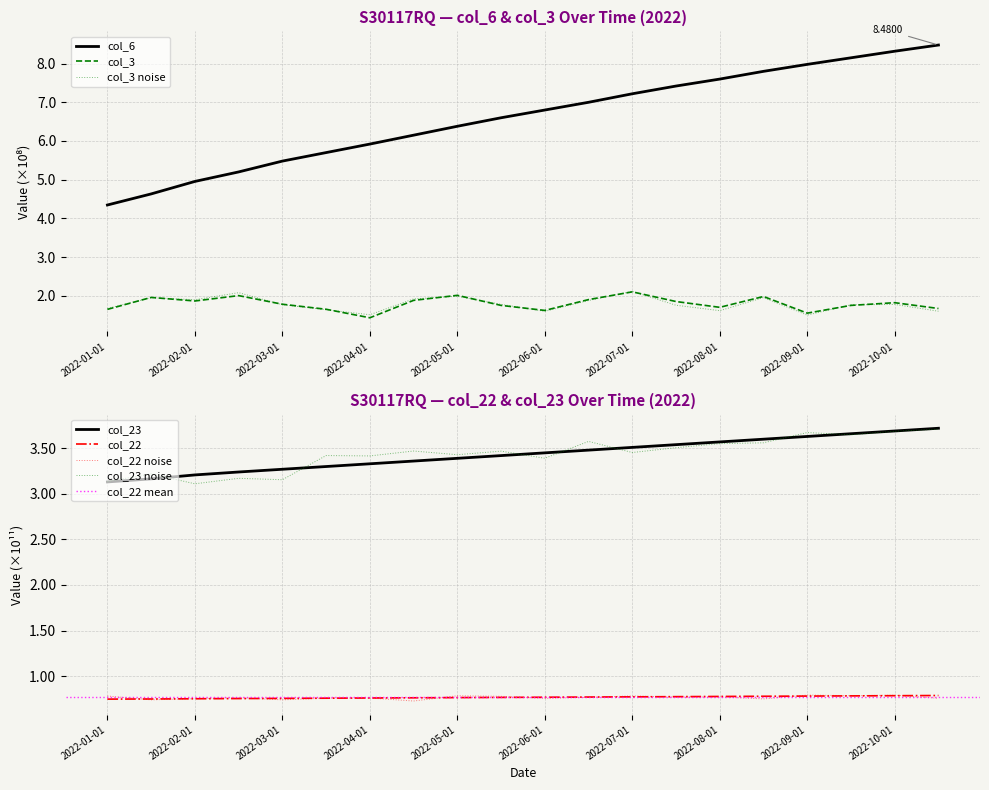

What is the greatest value displayed?

8.5